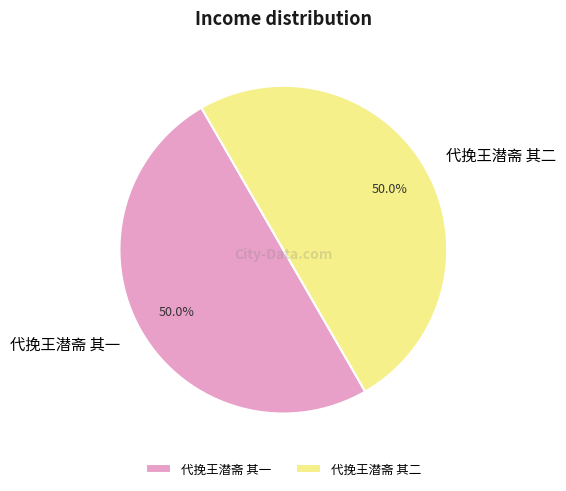

To the nearest percent, what percentage of the pie is 代挽王潜斋 其一?

50%